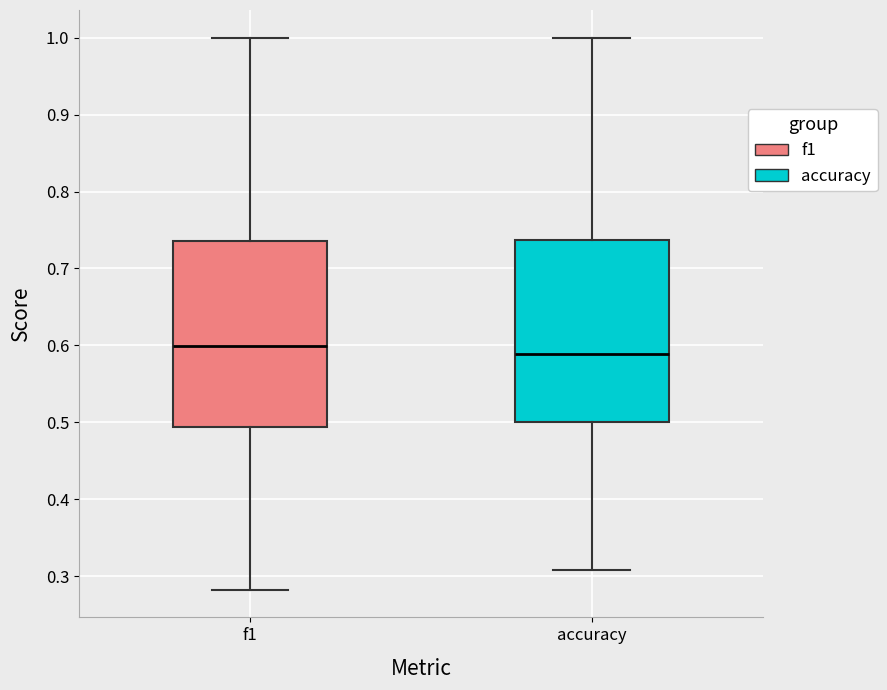

Reading left to right, read every box against the y-axis: the position of its median line, the range the box covers, and the ends of its whiskers. The values are not printed on the chart, so give them approximately, as read against the axis.

f1: median 0.60, box 0.49 to 0.74, whiskers 0.28 to 1.00
accuracy: median 0.59, box 0.50 to 0.74, whiskers 0.31 to 1.00